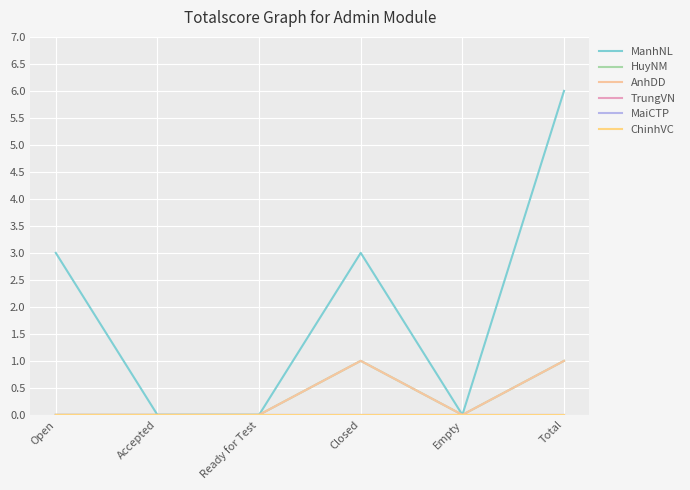

Does the chart have visible grid lines?

Yes